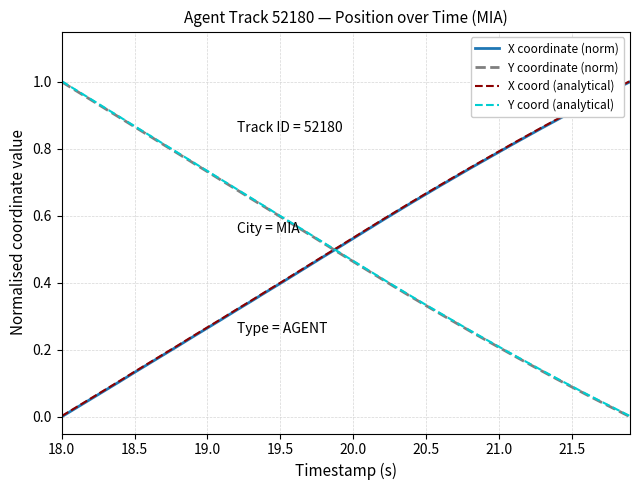

After their last crossing, which series has the higher values: Y coord (analytical) or X coordinate (norm)?

X coordinate (norm)